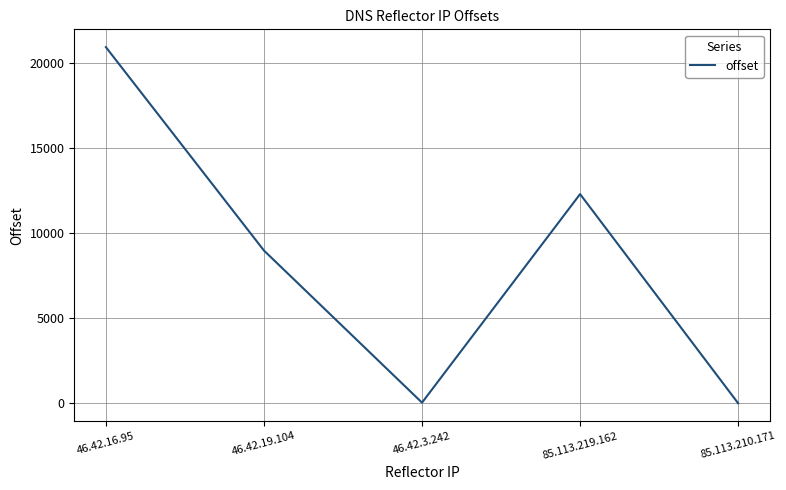

How many interior local peaks (higher than both neighbors) does the data have?

1